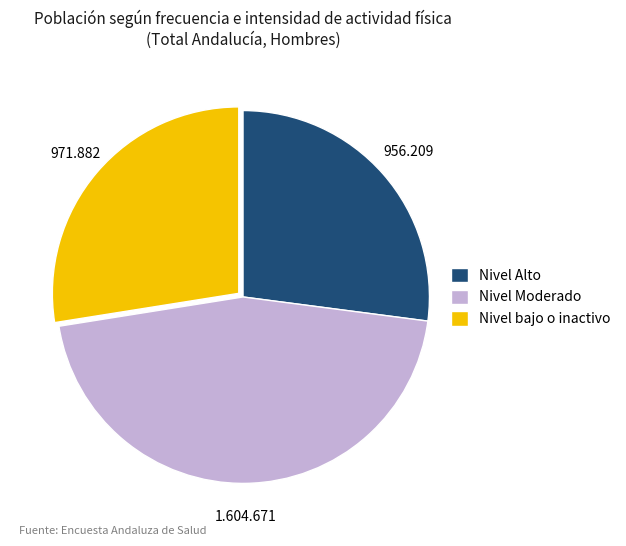

How many slices are in this pie chart?

3